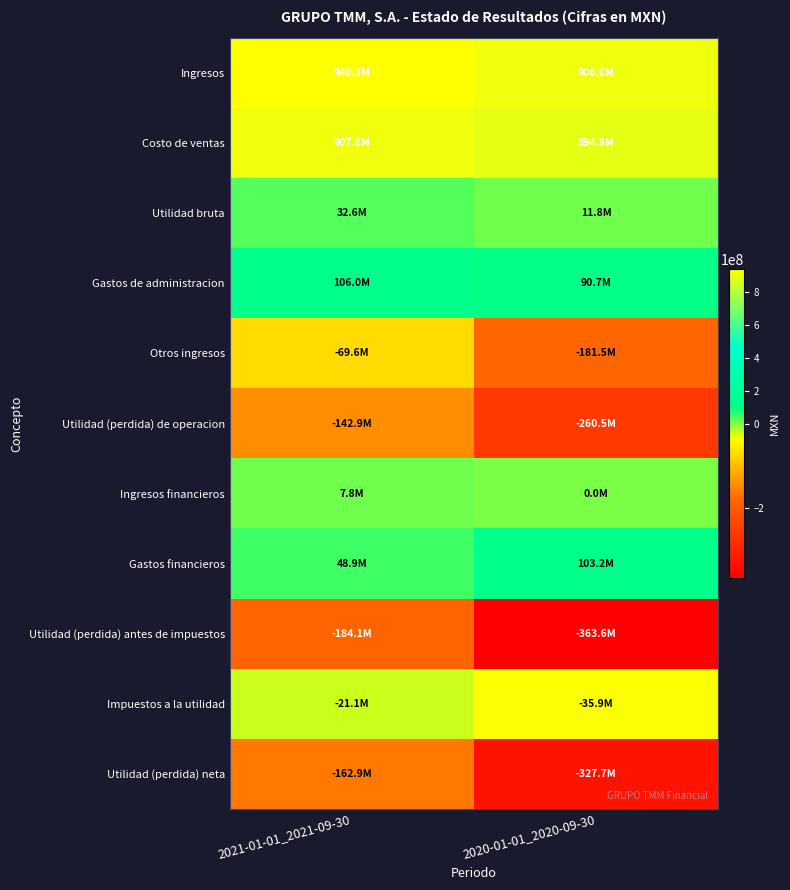

What is the difference between the highest and lowest values at 2020-01-01_2020-09-30?

1270193000